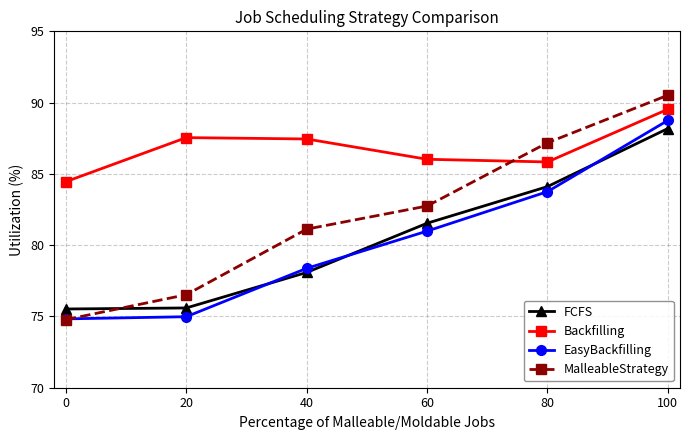

At which category is the sum across all series the highest?

100